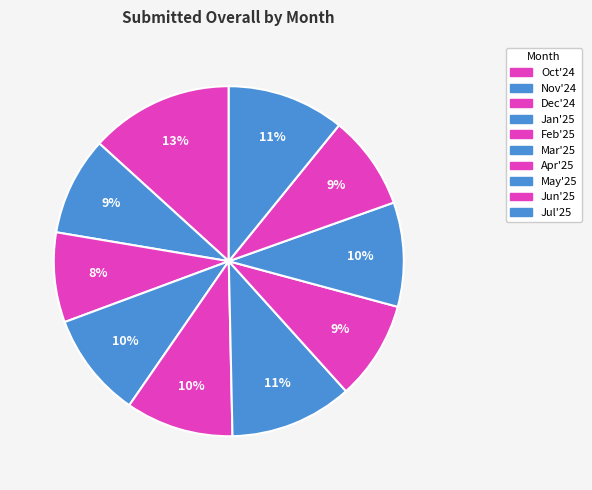

Rank the categories by value from lowest to highest.

Dec'24, Jun'25, Nov'24, Apr'25, May'25, Jan'25, Feb'25, Jul'25, Mar'25, Oct'24